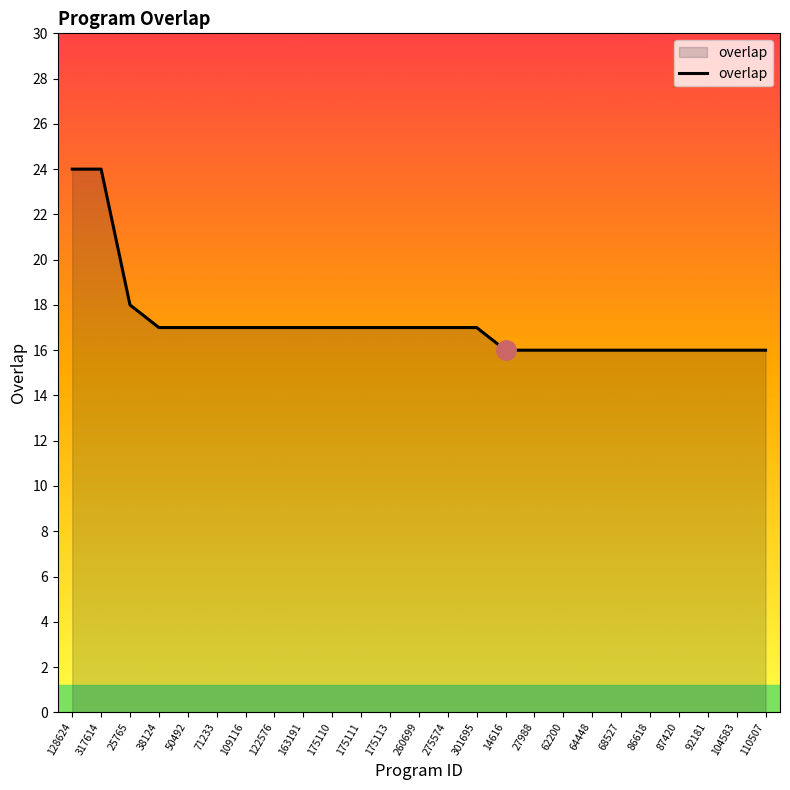

What is the change in value from 317614 to 260699?

-7